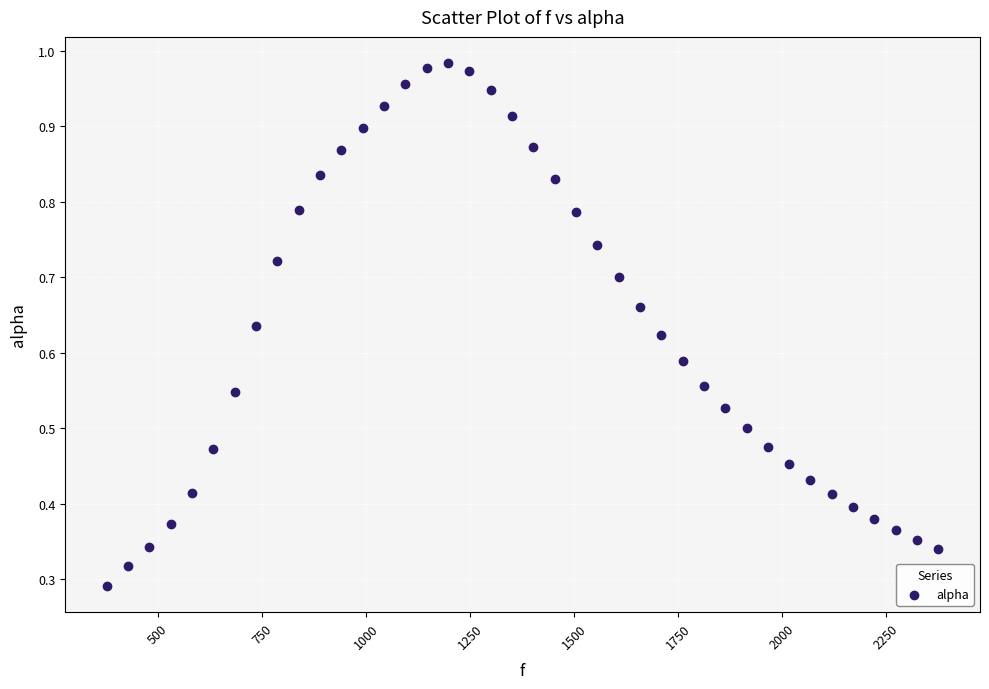

What is the range of X values (max minus min)?

1998.3